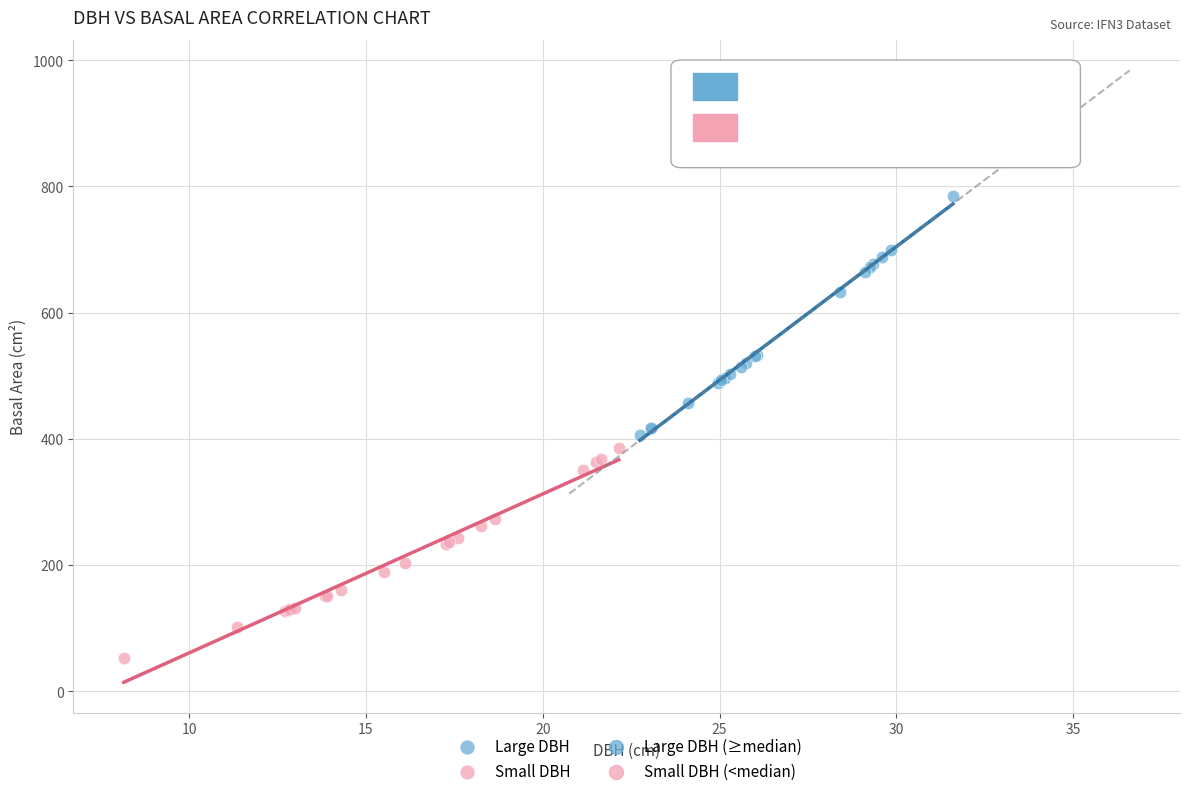

Which series has the largest Y range (max minus min)?

Large DBH